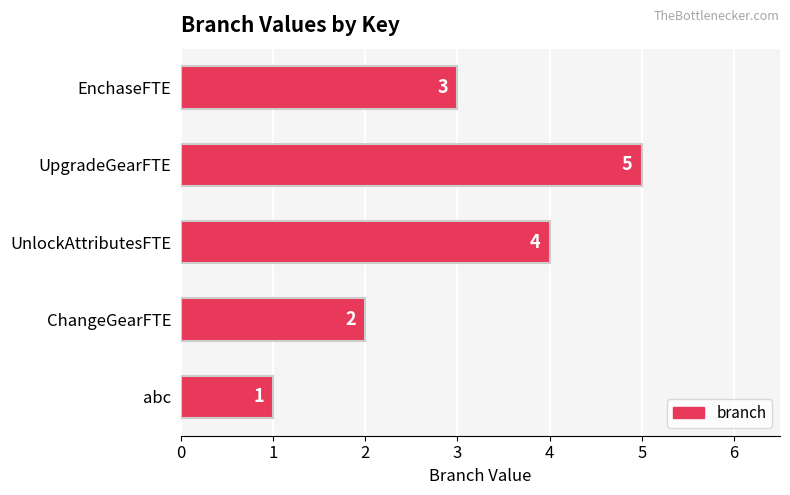

The value at UpgradeGearFTE is 5. True or false?

True